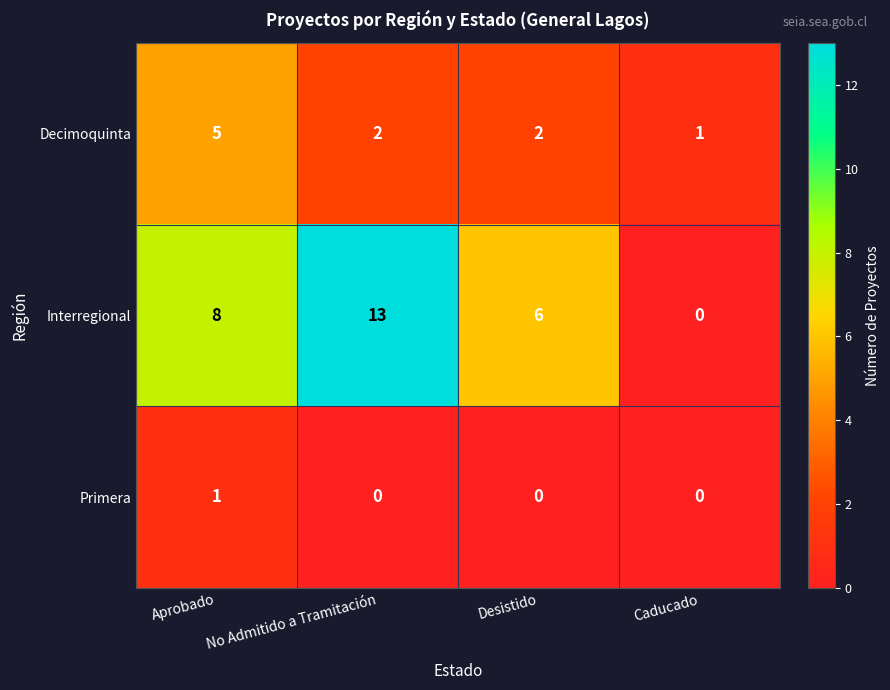

Rank the series by their average value, from lowest to highest.

Primera, Decimoquinta, Interregional